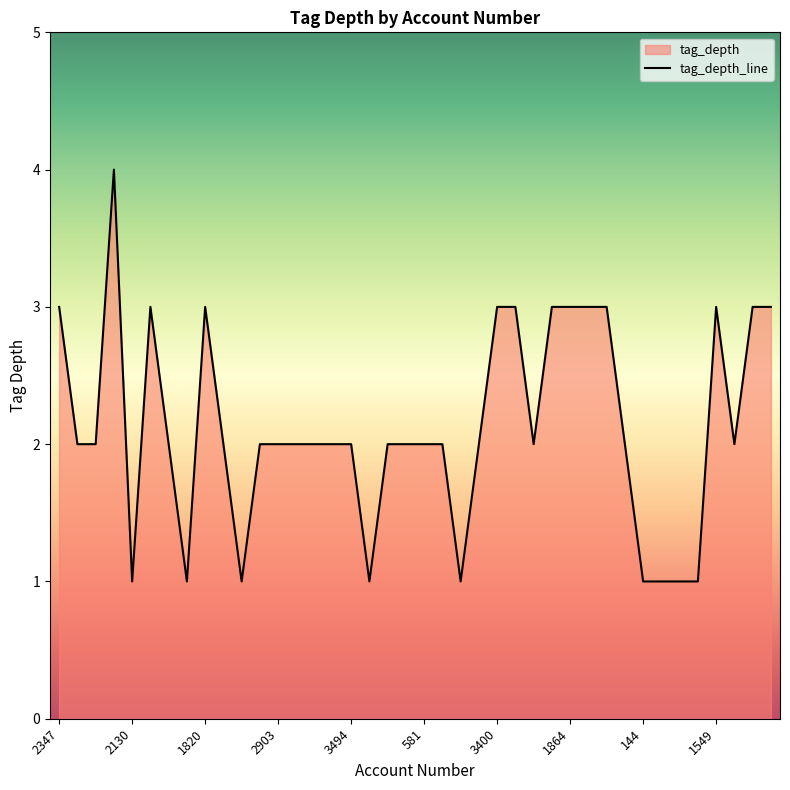

What is the change in value from 2590 to 1071?

+1